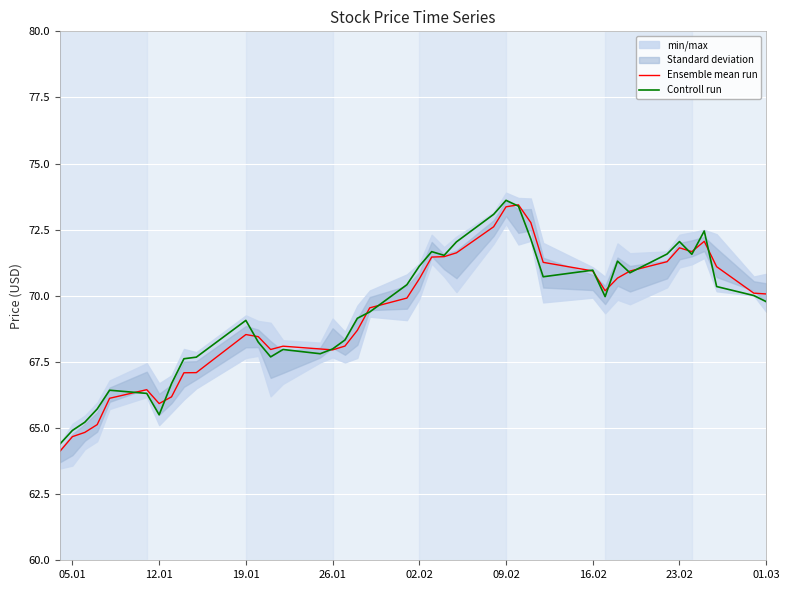

At which category does Controll run reach its first local valley?

12.01